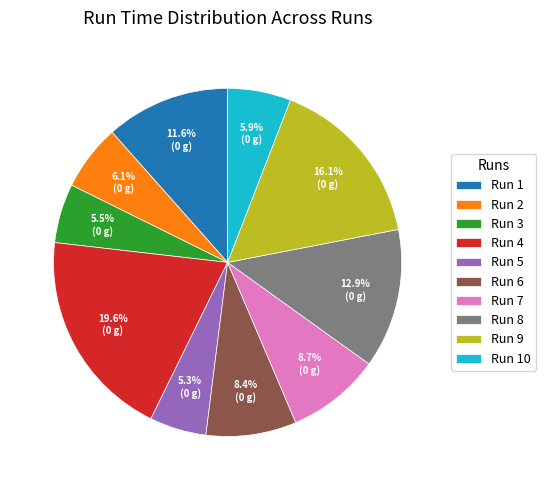

Which category has the biggest portion of the pie?

Run 4